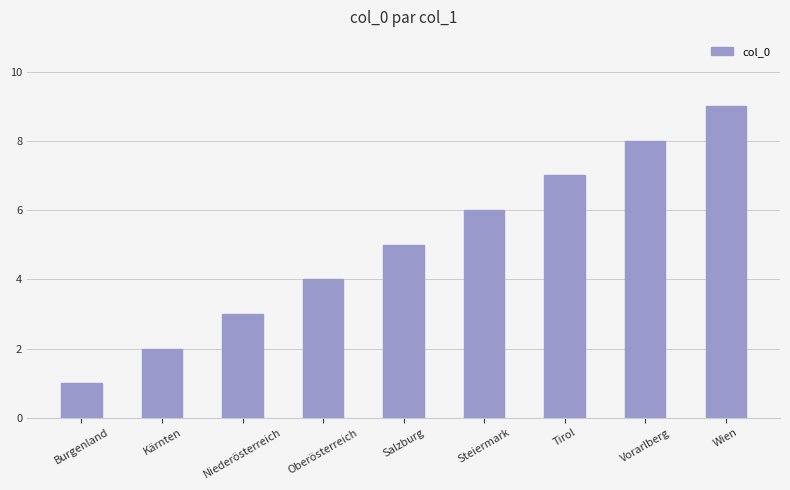

How many series are shown in this chart?

1